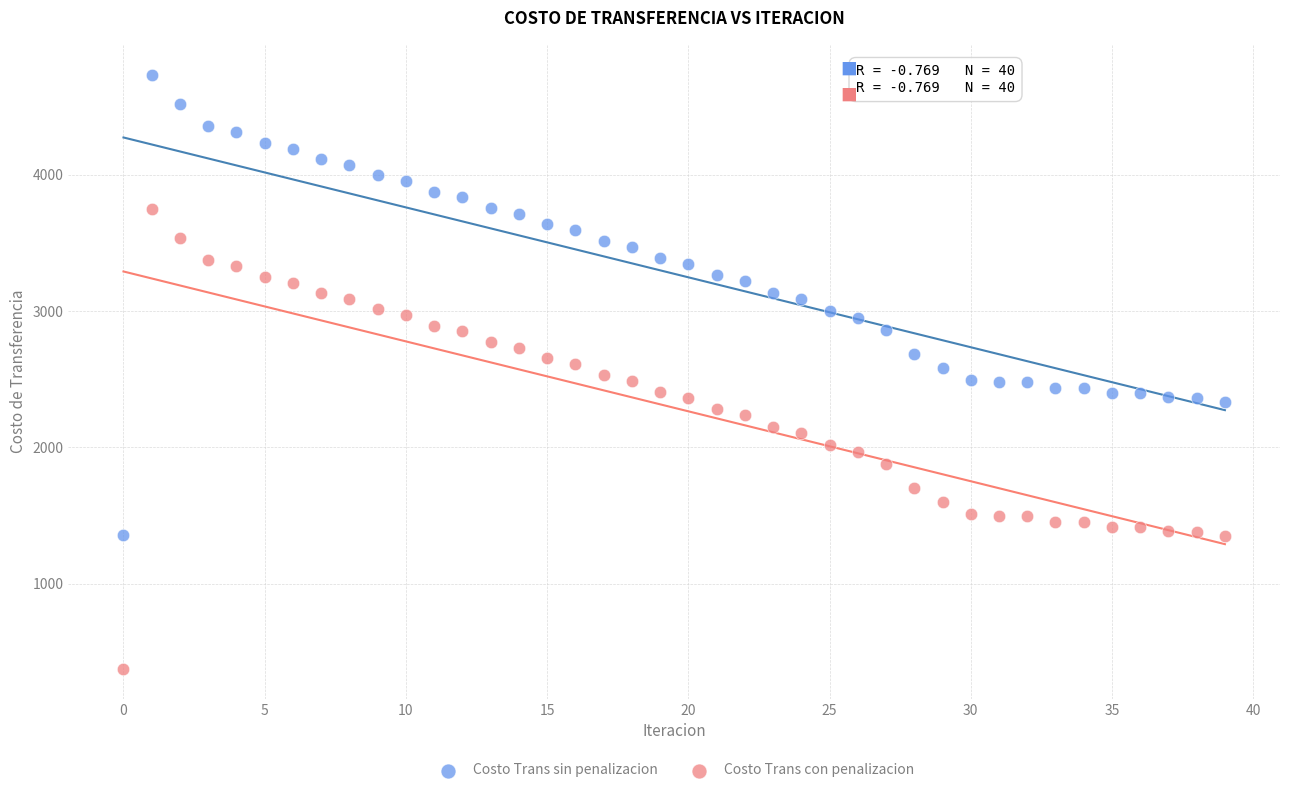

Which series contains the lowest Y value?

Costo Trans con penalizacion